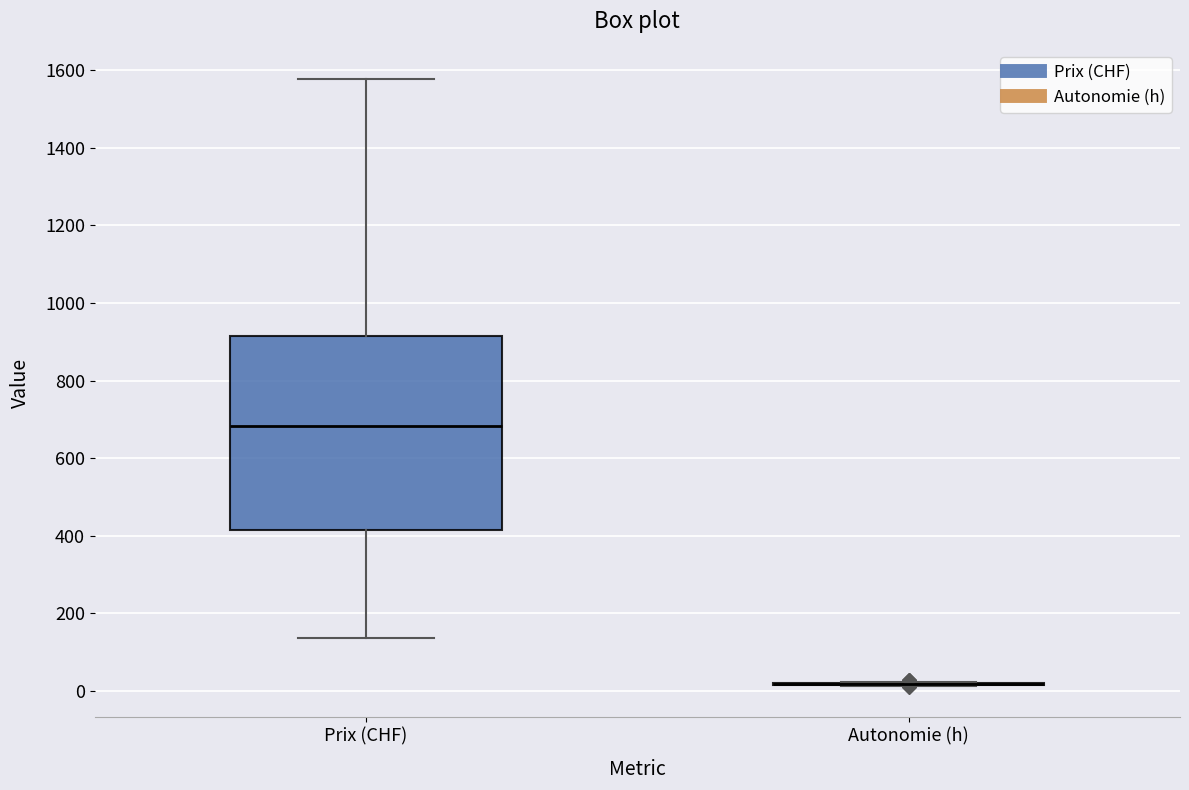

Comparing the boxes themselves (not the whiskers), which one is the tallest?

Prix (CHF)